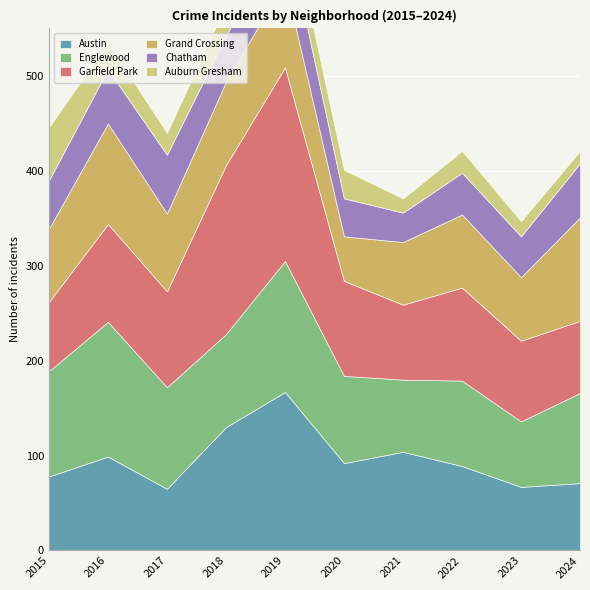

True or false: Englewood and Grand Crossing intersect in this chart.

True